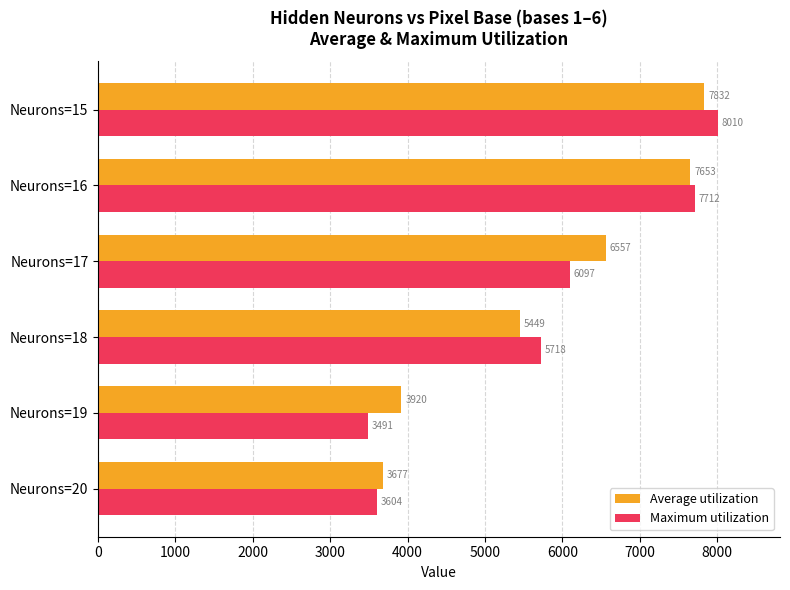

True or false: Average utilization has a value of 5344 at Neurons=19.

False